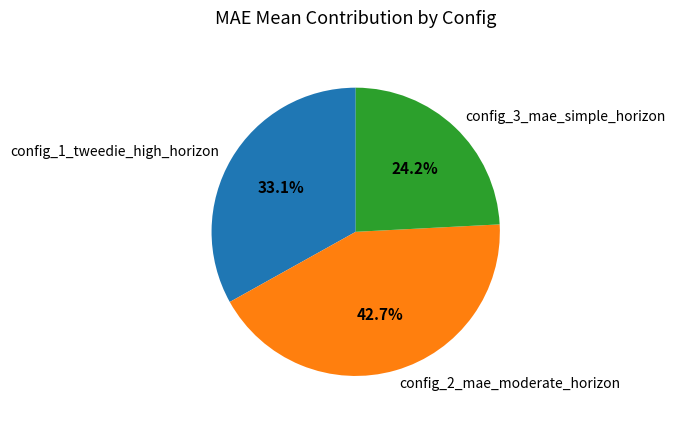

Does config_2_mae_moderate_horizon account for over 50% of the chart?

No